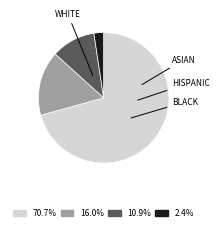

Does 10.9% account for over 50% of the chart?

No